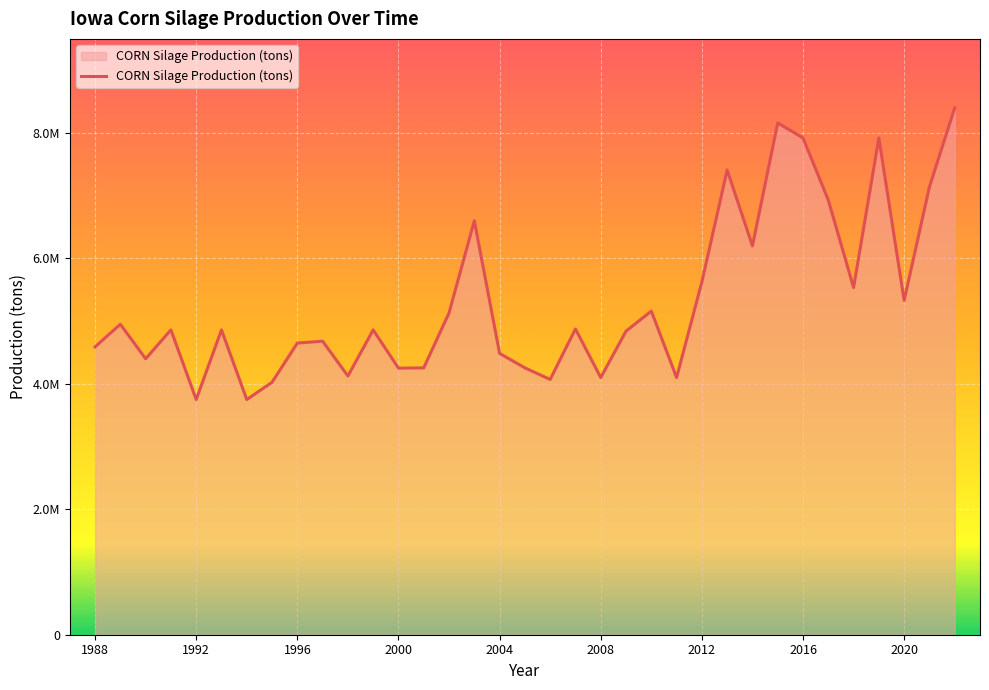

Is this an area chart (filled region under the line)?

Yes